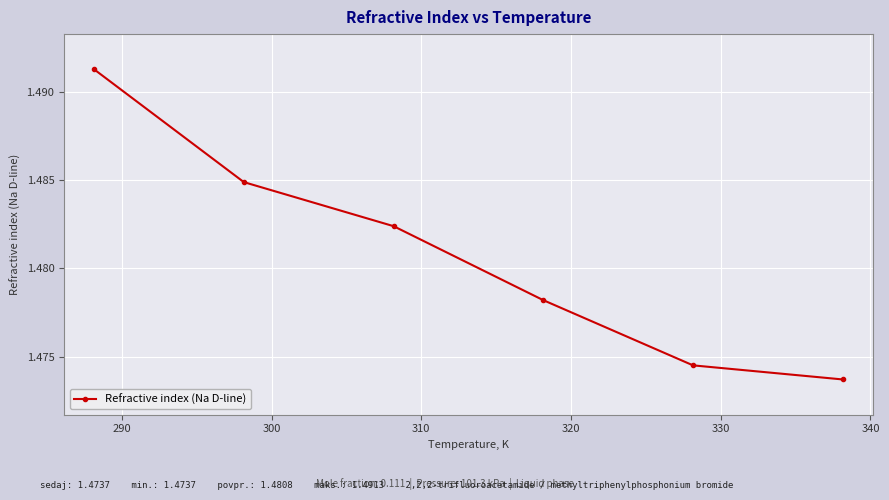

Count the values in the range 1 to 2.

6